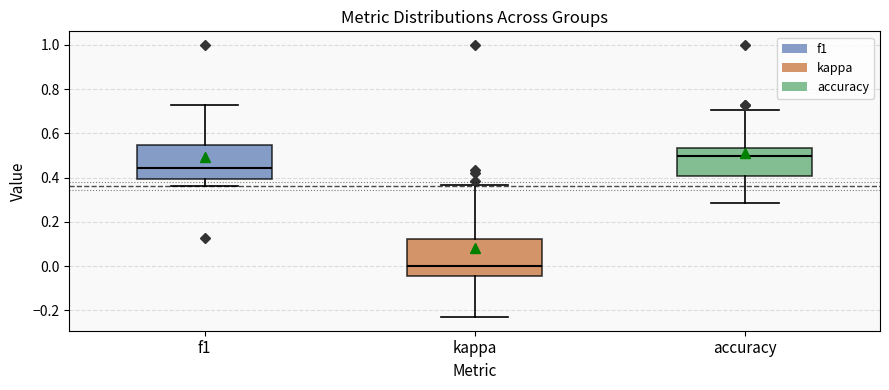

Which box's median line is the highest?

accuracy